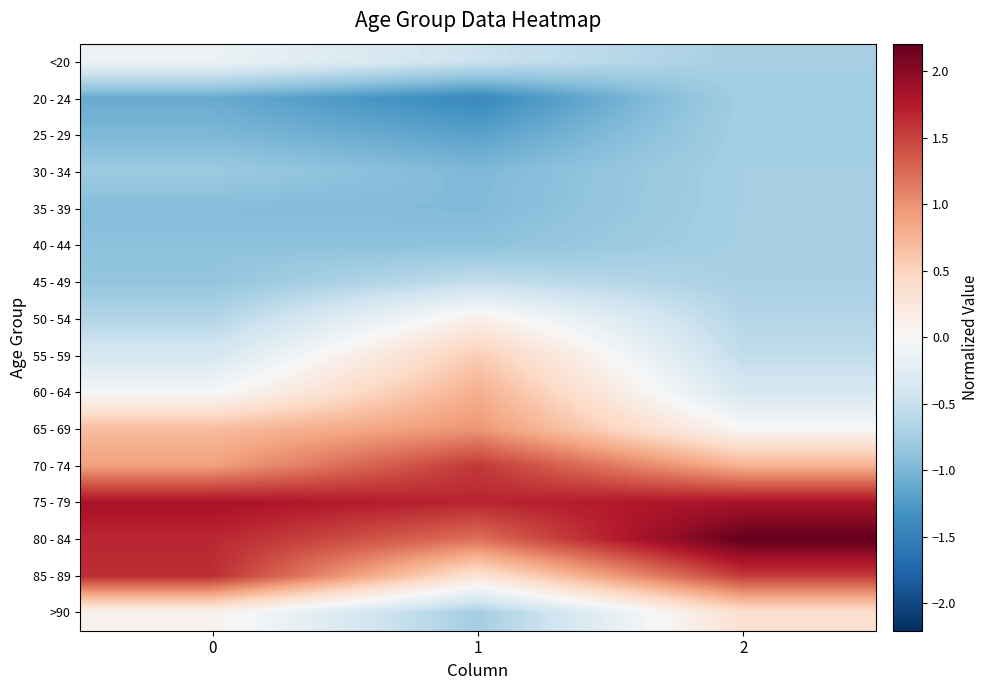

At which category is the sum across all series the highest?

2